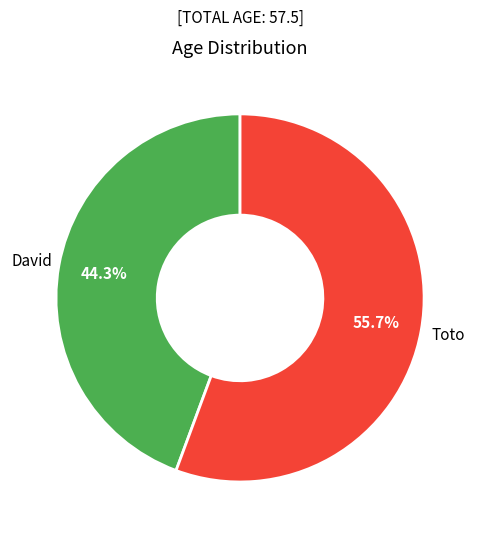

Count the number of slices in the pie.

2